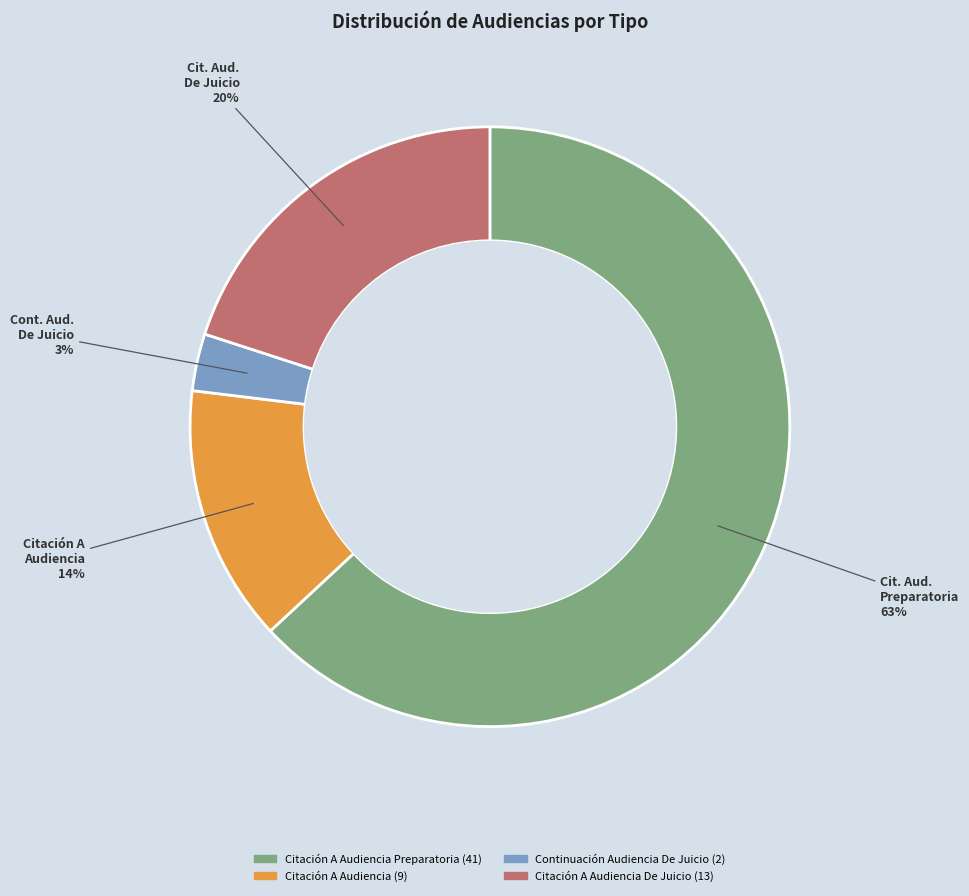

Does any single category account for the majority?

Yes